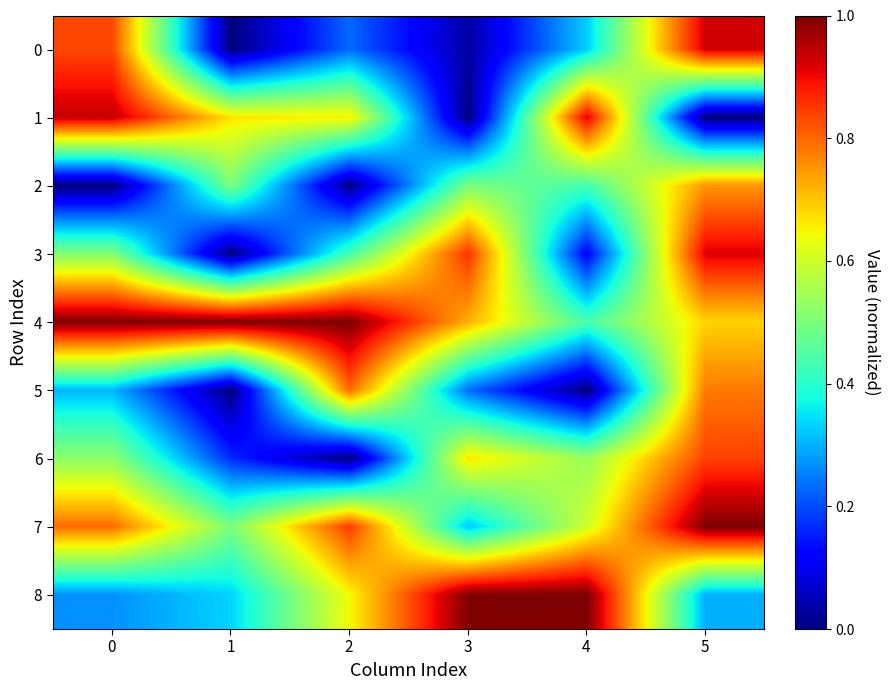

Reading right to left, transcribe all the data shown in this chart.

0: 5=0.9	4=0.3	3=0.0	2=0.2	1=0.0	0=0.8
1: 5=0.0	4=0.9	3=0.0	2=0.7	1=0.7	0=0.9
2: 5=0.8	4=0.4	3=0.5	2=0.0	1=0.5	0=0.0
3: 5=0.9	4=0.1	3=0.9	2=0.4	1=0.0	0=0.5
4: 5=0.7	4=0.4	3=0.7	2=1.0	1=1.0	0=1.0
5: 5=0.8	4=0.0	3=0.2	2=0.8	1=0.0	0=0.3
6: 5=0.8	4=0.5	3=0.7	2=0.0	1=0.2	0=0.5
7: 5=1.0	4=0.6	3=0.3	2=0.8	1=0.5	0=0.8
8: 5=0.3	4=1.0	3=1.0	2=0.6	1=0.3	0=0.3